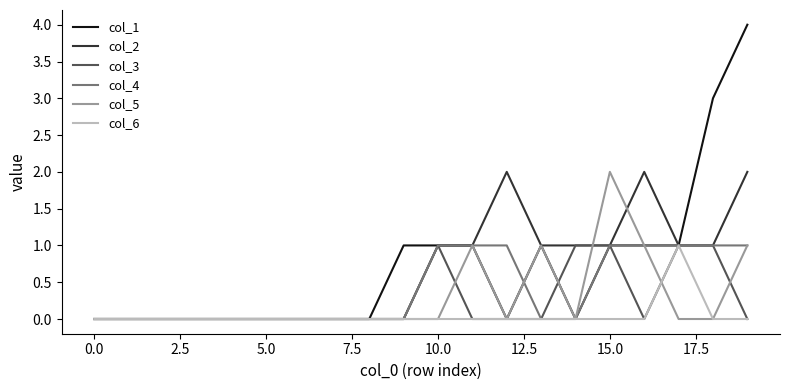

Which series has the widest spread of values?

col_1